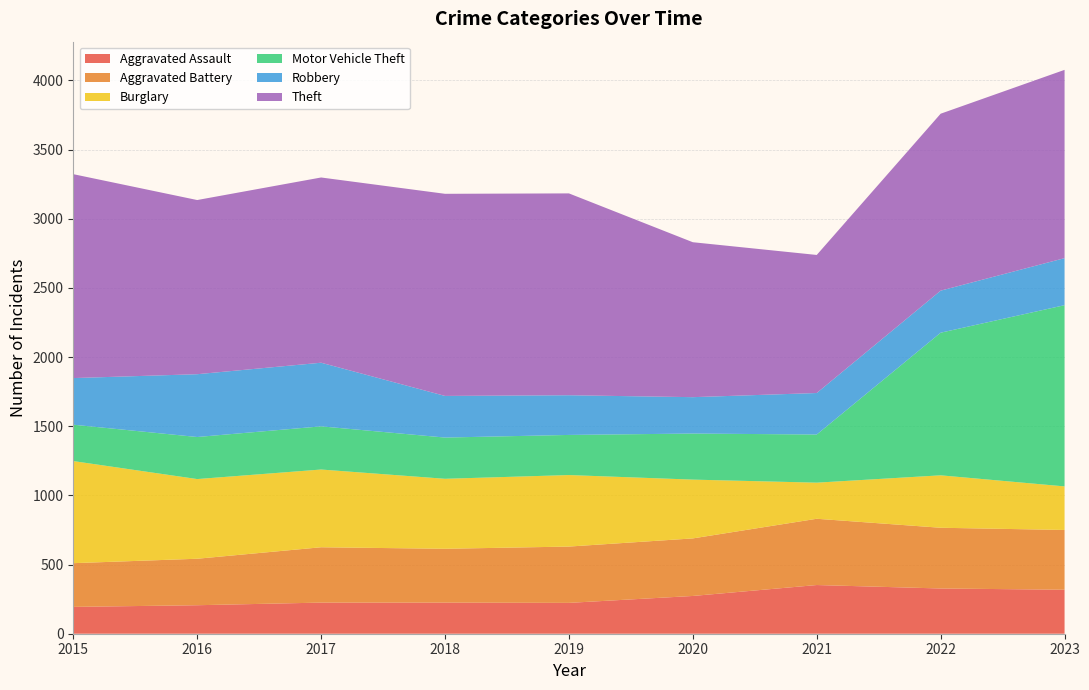

Reading left to right, extract all data points from this chart.

Aggravated Assault: 2015=194	2016=206	2017=225	2018=225	2019=223	2020=273	2021=352	2022=327	2023=318
Aggravated Battery: 2015=316	2016=336	2017=400	2018=389	2019=407	2020=416	2021=479	2022=439	2023=432
Burglary: 2015=738	2016=576	2017=562	2018=506	2019=517	2020=425	2021=261	2022=379	2023=315
Motor Vehicle Theft: 2015=263	2016=304	2017=312	2018=298	2019=290	2020=333	2021=348	2022=1031	2023=1310
Robbery: 2015=337	2016=454	2017=460	2018=301	2019=287	2020=263	2021=300	2022=304	2023=340
Theft: 2015=1474	2016=1259	2017=1339	2018=1461	2019=1459	2020=1120	2021=998	2022=1279	2023=1361